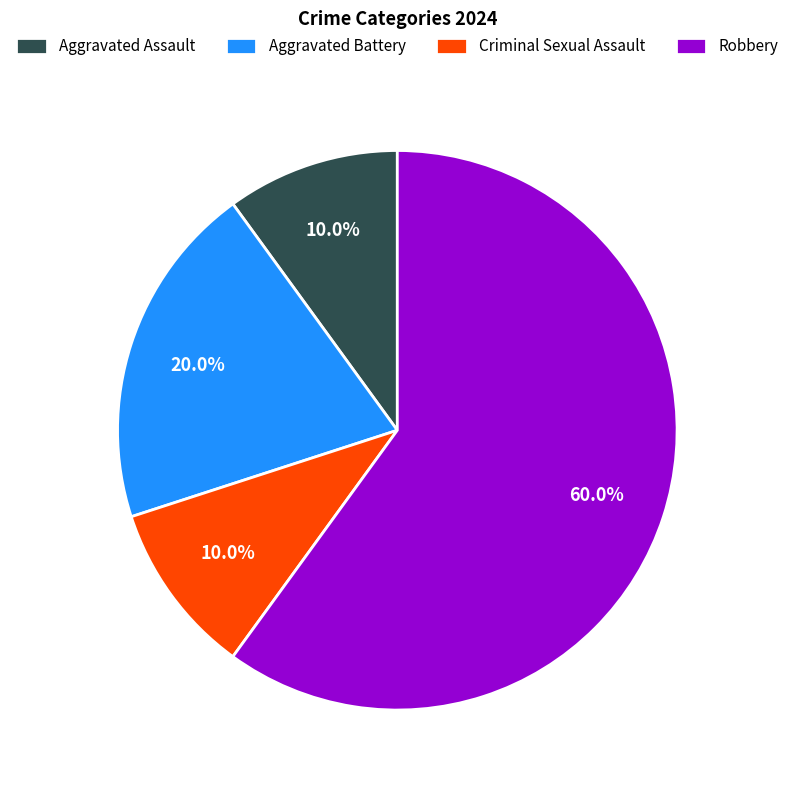

Which slice is the largest?

Robbery